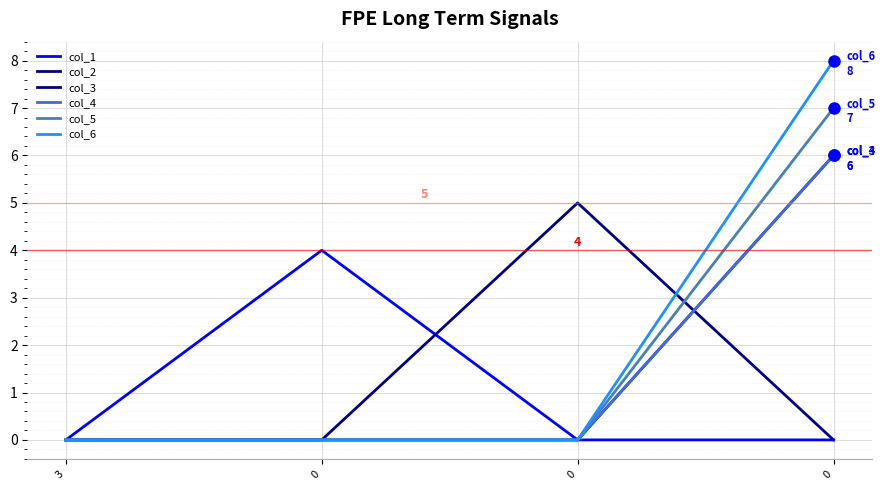

Reading right to left, list all the values displayed in this chart.

col_1: 0	0	4	0
col_2: 0	5	0	0
col_3: 6	0	0	0
col_4: 6	0	0	0
col_5: 7	0	0	0
col_6: 8	0	0	0